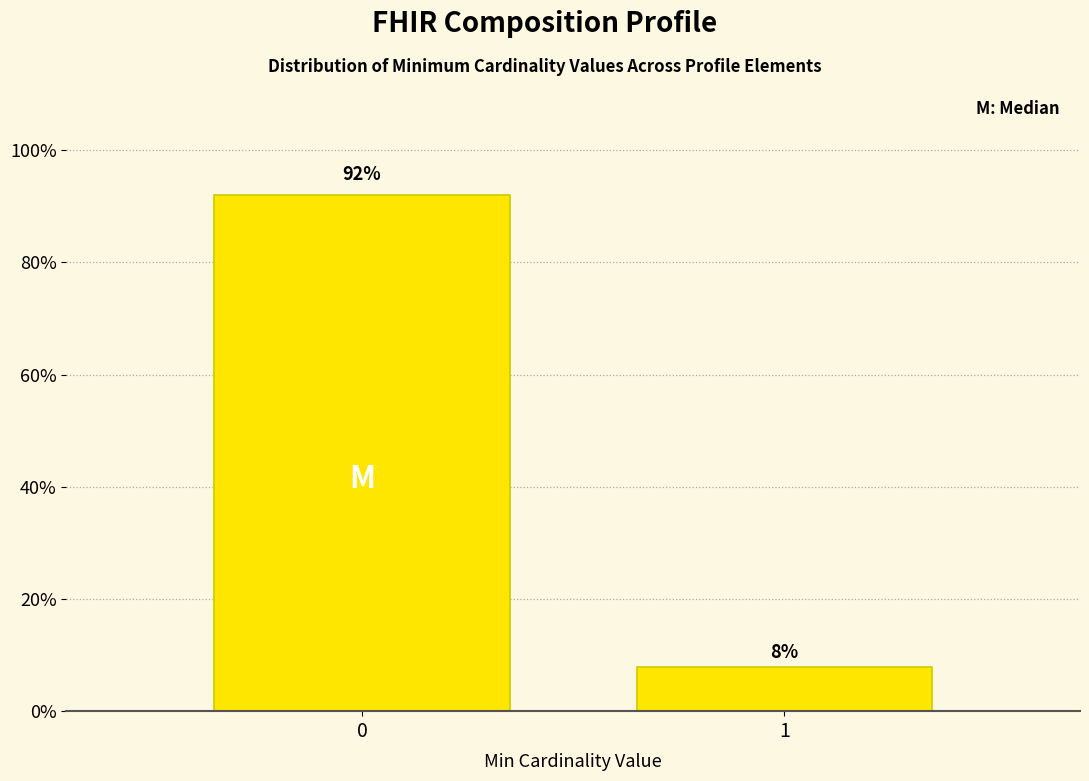

The chart shows a value of 7.9 at 1. True or false?

True